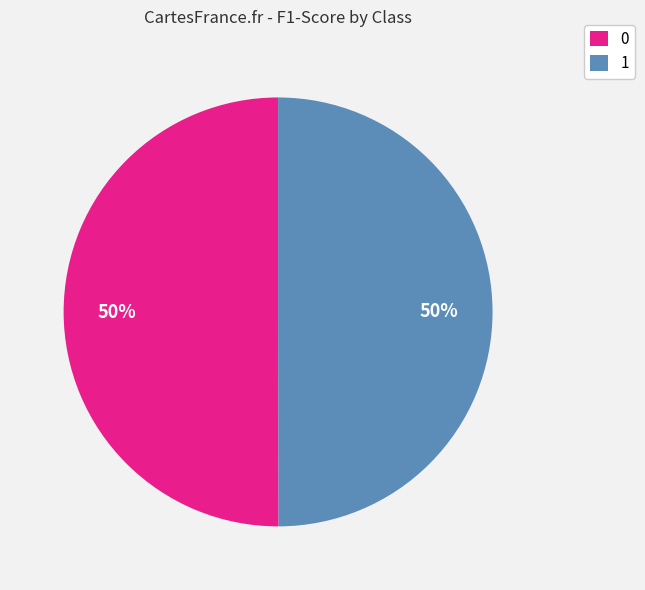

True or false: 0 accounts for 50% of the total.

True